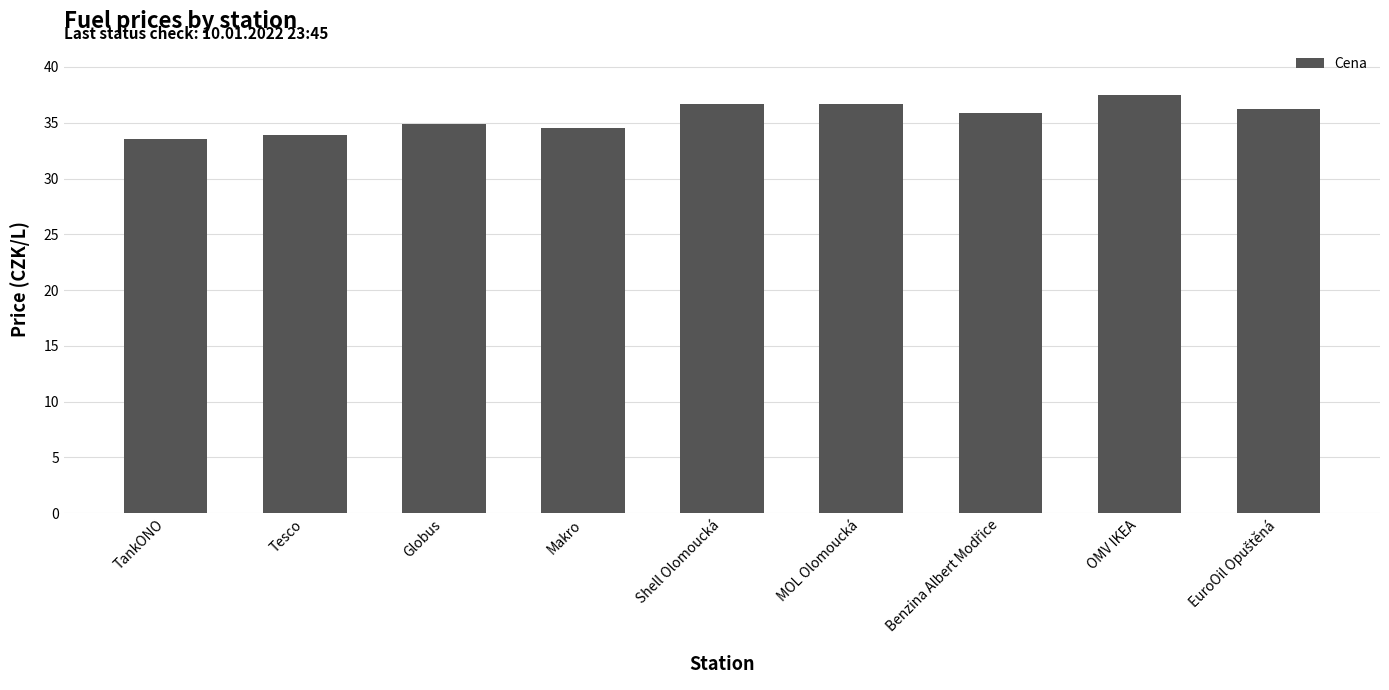

The value at Globus is 34.9. True or false?

True